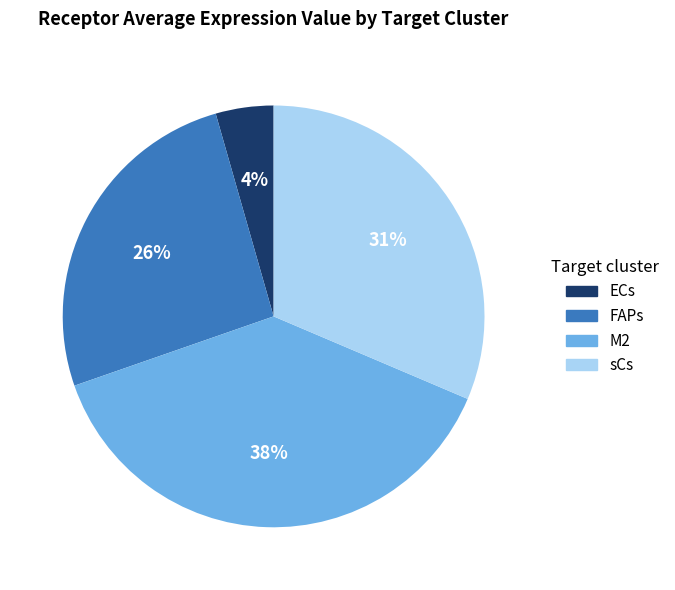

Is M2 the majority of the pie?

No